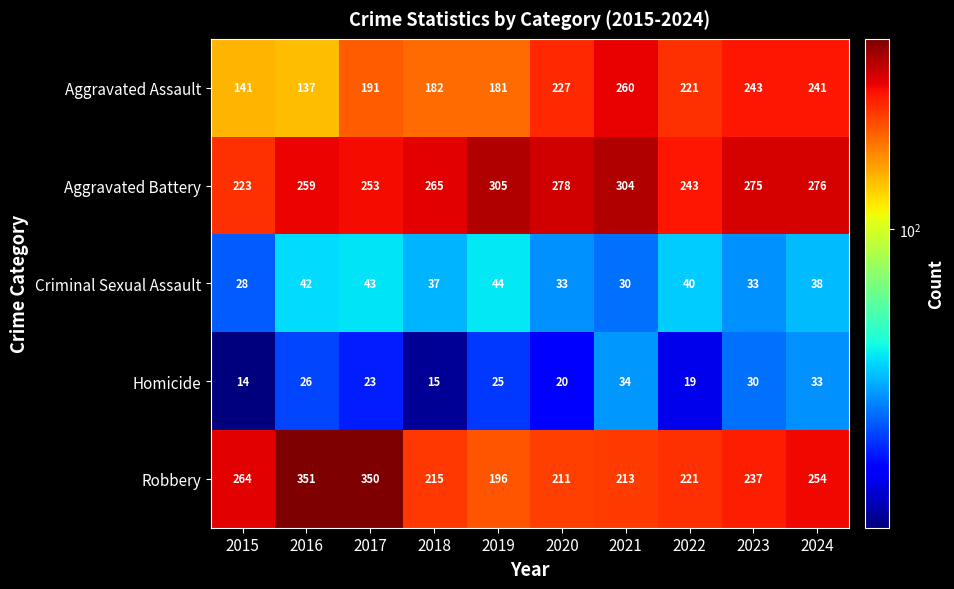

What is the spread (max minus min) of values at 2024?

243